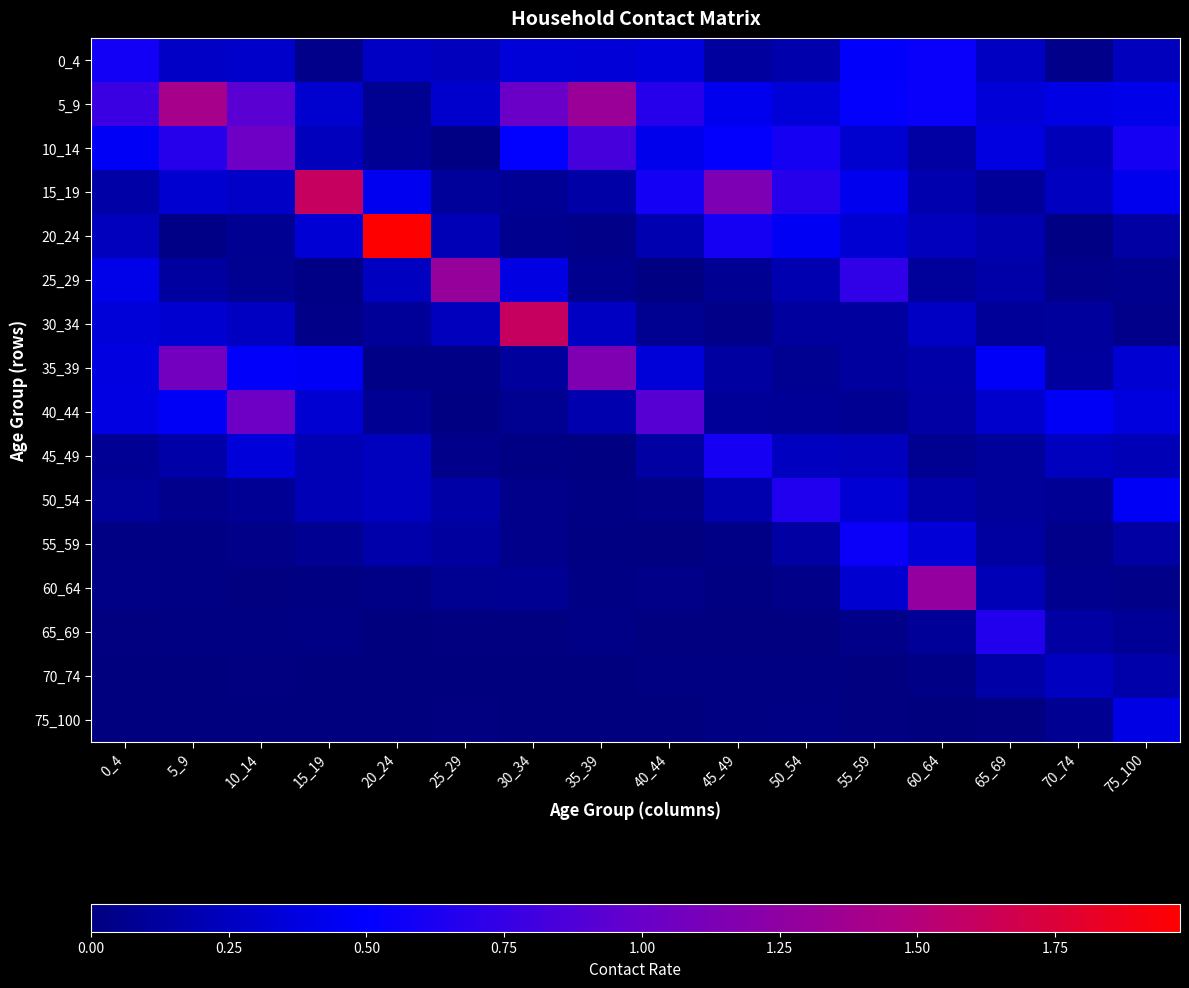

Reading left to right, transcribe all the data shown in this chart.

0_4: 0_4=0.6	5_9=0.3	10_14=0.3	15_19=0.1	20_24=0.3	25_29=0.2	30_34=0.4	35_39=0.3	40_44=0.4	45_49=0.1	50_54=0.2	55_59=0.5	60_64=0.5	65_69=0.3	70_74=0.1	75_100=0.2
5_9: 0_4=0.8	5_9=1.4	10_14=0.9	15_19=0.3	20_24=0.1	25_29=0.3	30_34=1.0	35_39=1.3	40_44=0.7	45_49=0.4	50_54=0.3	55_59=0.5	60_64=0.5	65_69=0.3	70_74=0.4	75_100=0.4
10_14: 0_4=0.5	5_9=0.7	10_14=1.0	15_19=0.2	20_24=0.1	25_29=0.0	30_34=0.5	35_39=0.8	40_44=0.4	45_49=0.5	50_54=0.6	55_59=0.3	60_64=0.1	65_69=0.4	70_74=0.2	75_100=0.6
15_19: 0_4=0.2	5_9=0.3	10_14=0.3	15_19=1.6	20_24=0.4	25_29=0.1	30_34=0.1	35_39=0.2	40_44=0.6	45_49=1.1	50_54=0.7	55_59=0.4	60_64=0.2	65_69=0.1	70_74=0.3	75_100=0.4
20_24: 0_4=0.2	5_9=0.0	10_14=0.1	15_19=0.3	20_24=2.0	25_29=0.2	30_34=0.1	35_39=0.0	40_44=0.2	45_49=0.6	50_54=0.5	55_59=0.3	60_64=0.2	65_69=0.2	70_74=0.0	75_100=0.1
25_29: 0_4=0.4	5_9=0.1	10_14=0.1	15_19=0.0	20_24=0.3	25_29=1.3	30_34=0.4	35_39=0.1	40_44=0.0	45_49=0.1	50_54=0.2	55_59=0.7	60_64=0.1	65_69=0.2	70_74=0.1	75_100=0.1
30_34: 0_4=0.4	5_9=0.3	10_14=0.3	15_19=0.0	20_24=0.1	25_29=0.2	30_34=1.6	35_39=0.3	40_44=0.1	45_49=0.0	50_54=0.1	55_59=0.1	60_64=0.3	65_69=0.1	70_74=0.1	75_100=0.0
35_39: 0_4=0.4	5_9=1.1	10_14=0.5	15_19=0.5	20_24=0.0	25_29=0.0	30_34=0.1	35_39=1.2	40_44=0.4	45_49=0.1	50_54=0.1	55_59=0.1	60_64=0.2	65_69=0.5	70_74=0.1	75_100=0.3
40_44: 0_4=0.4	5_9=0.5	10_14=1.0	15_19=0.3	20_24=0.1	25_29=0.0	30_34=0.1	35_39=0.2	40_44=0.9	45_49=0.1	50_54=0.1	55_59=0.1	60_64=0.2	65_69=0.3	70_74=0.5	75_100=0.4
45_49: 0_4=0.1	5_9=0.2	10_14=0.4	15_19=0.2	20_24=0.3	25_29=0.1	30_34=0.0	35_39=0.0	40_44=0.1	45_49=0.6	50_54=0.3	55_59=0.2	60_64=0.1	65_69=0.1	70_74=0.3	75_100=0.2
50_54: 0_4=0.1	5_9=0.1	10_14=0.1	15_19=0.2	20_24=0.3	25_29=0.2	30_34=0.1	35_39=0.0	40_44=0.0	45_49=0.2	50_54=0.7	55_59=0.3	60_64=0.2	65_69=0.1	70_74=0.1	75_100=0.5
55_59: 0_4=0.0	5_9=0.0	10_14=0.0	15_19=0.1	20_24=0.2	25_29=0.1	30_34=0.1	35_39=0.0	40_44=0.0	45_49=0.0	50_54=0.1	55_59=0.5	60_64=0.3	65_69=0.1	70_74=0.0	75_100=0.1
60_64: 0_4=0.0	5_9=0.0	10_14=0.0	15_19=0.0	20_24=0.0	25_29=0.1	30_34=0.1	35_39=0.0	40_44=0.0	45_49=0.0	50_54=0.0	55_59=0.3	60_64=1.3	65_69=0.2	70_74=0.1	75_100=0.0
65_69: 0_4=0.0	5_9=0.0	10_14=0.0	15_19=0.0	20_24=0.0	25_29=0.0	30_34=0.0	35_39=0.0	40_44=0.0	45_49=0.0	50_54=0.0	55_59=0.0	60_64=0.1	65_69=0.7	70_74=0.1	75_100=0.1
70_74: 0_4=0.0	5_9=0.0	10_14=0.0	15_19=0.0	20_24=0.0	25_29=0.0	30_34=0.0	35_39=0.0	40_44=0.0	45_49=0.0	50_54=0.0	55_59=0.0	60_64=0.0	65_69=0.2	70_74=0.3	75_100=0.2
75_100: 0_4=0.0	5_9=0.0	10_14=0.0	15_19=0.0	20_24=0.0	25_29=0.0	30_34=0.0	35_39=0.0	40_44=0.0	45_49=0.0	50_54=0.0	55_59=0.0	60_64=0.0	65_69=0.0	70_74=0.1	75_100=0.4